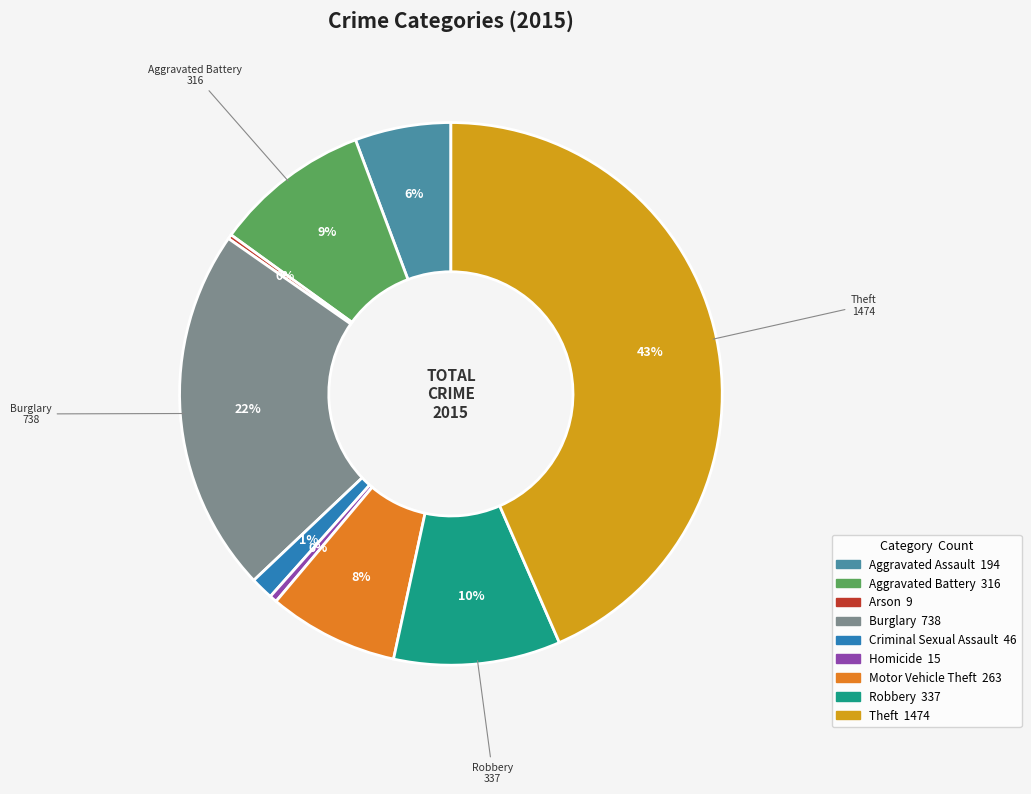

Is it true that Theft is 49% of the pie?

False